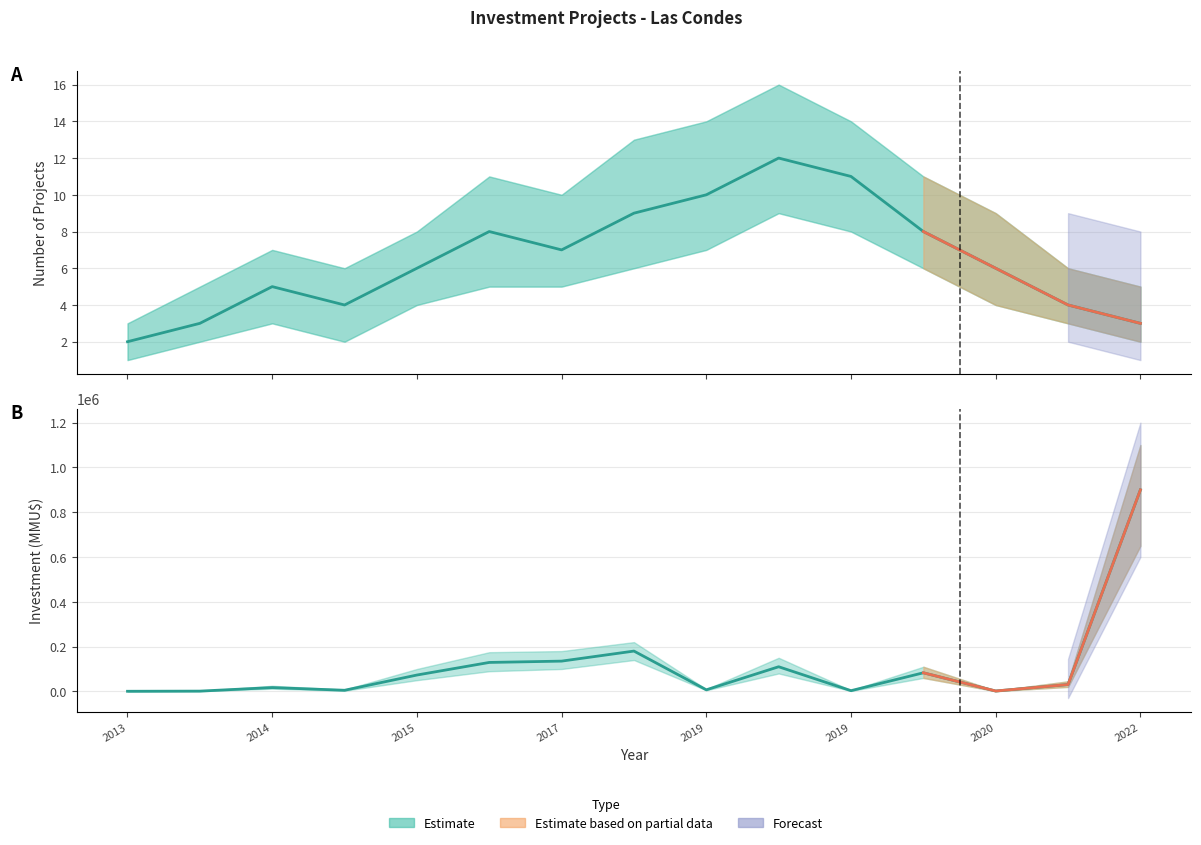

Reading left to right, list all the values displayed in this chart.

count: 2013=2	2014=3	2014=5	2014=4	2015=6	2015=8	2017=7	2018=9	2019=10	2019=12	2019=11	2020=8	2020=6	2021=4	2022=3
investment: 2013=509	2014=1200	2014=17000	2014=5000	2015=73000	2015=129230	2017=135150	2018=180000	2019=7000	2019=110000	2019=3200	2020=83000	2020=1670	2021=30603	2022=900000
count_lower: 2013=1	2014=2	2014=3	2014=2	2015=4	2015=5	2017=5	2018=6	2019=7	2019=9	2019=8	2020=6	2020=4	2021=3	2022=2
count_upper: 2013=3	2014=5	2014=7	2014=6	2015=8	2015=11	2017=10	2018=13	2019=14	2019=16	2019=14	2020=11	2020=9	2021=6	2022=5
inv_lower: 2013=400	2014=900	2014=12000	2014=3000	2015=50000	2015=90000	2017=100000	2018=140000	2019=5000	2019=80000	2019=2000	2020=60000	2020=1000	2021=20000	2022=650000
inv_upper: 2013=700	2014=1800	2014=25000	2014=8000	2015=100000	2015=175000	2017=180000	2018=220000	2019=10000	2019=150000	2019=5000	2020=110000	2020=3000	2021=45000	2022=1100000